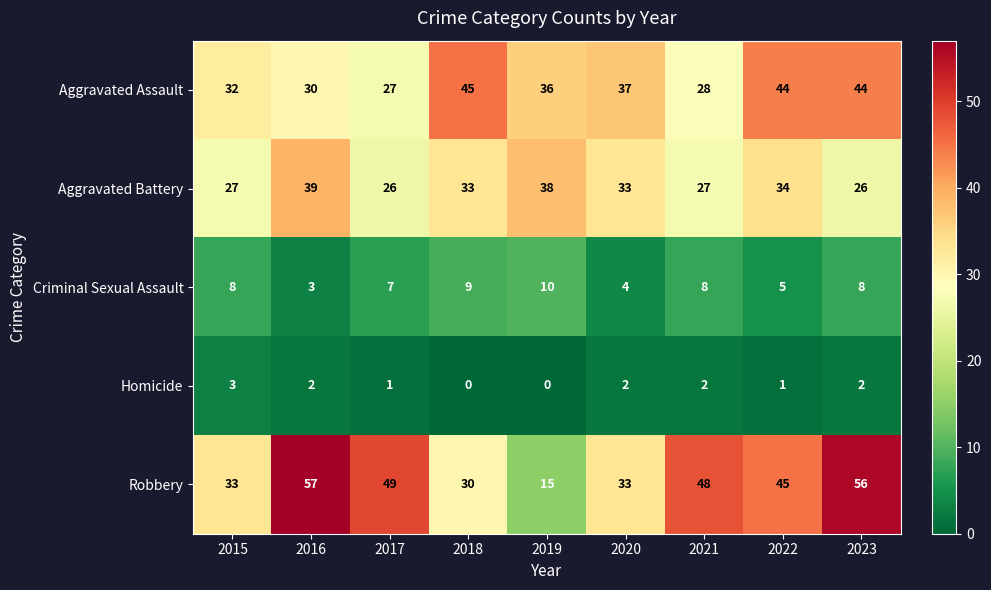

Between 2021 and 2023, which series saw the biggest shift?

Aggravated Assault